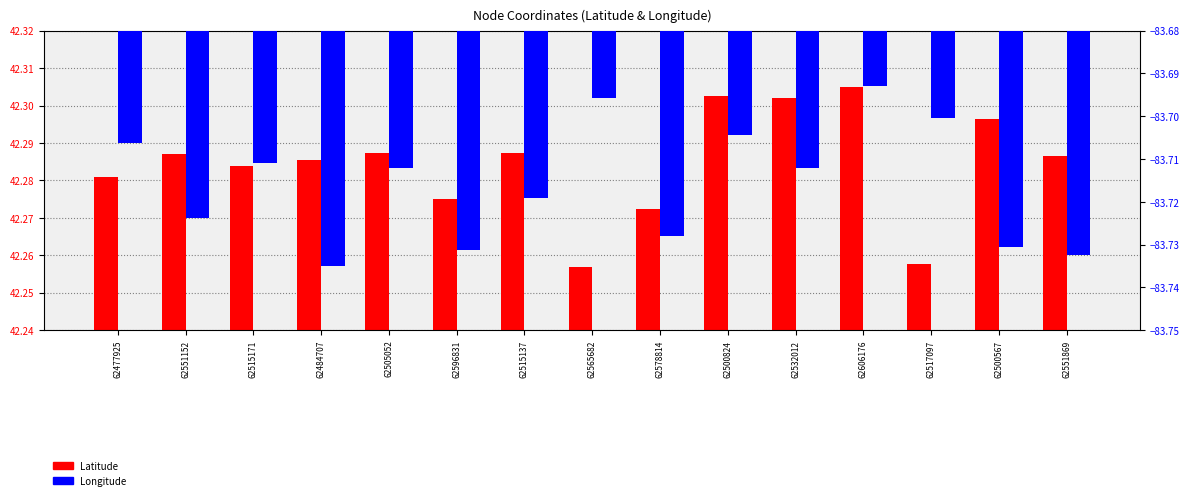

True or false: Latitude has a value of 42.3 at 62515137.

True